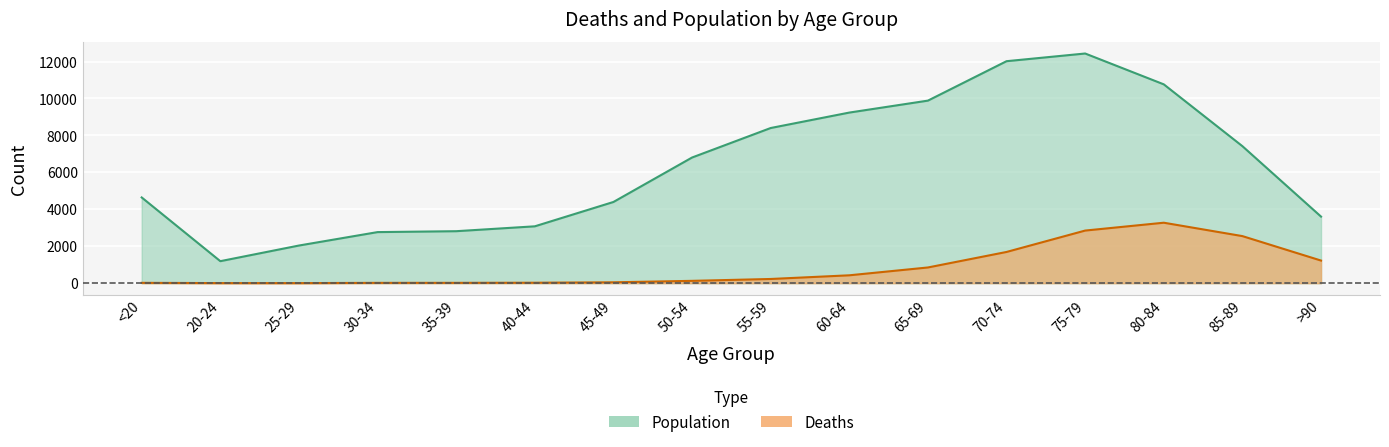

Count the number of data series in this chart.

2